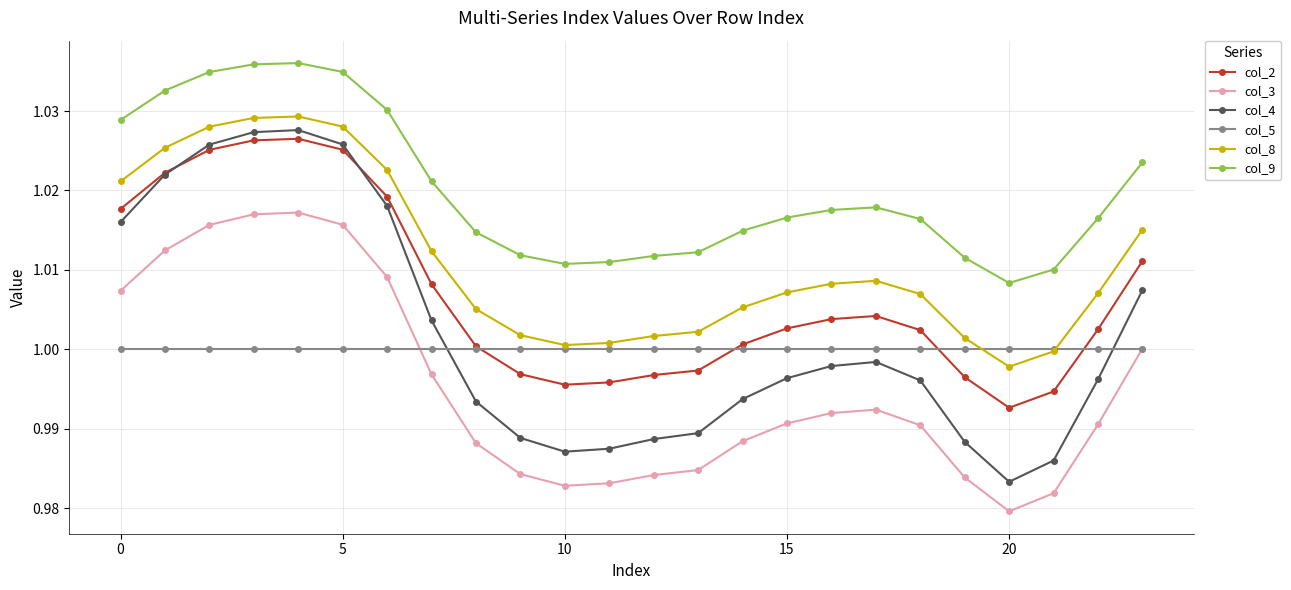

True or false: col_8 has more than 0 points higher than both neighbors.

True